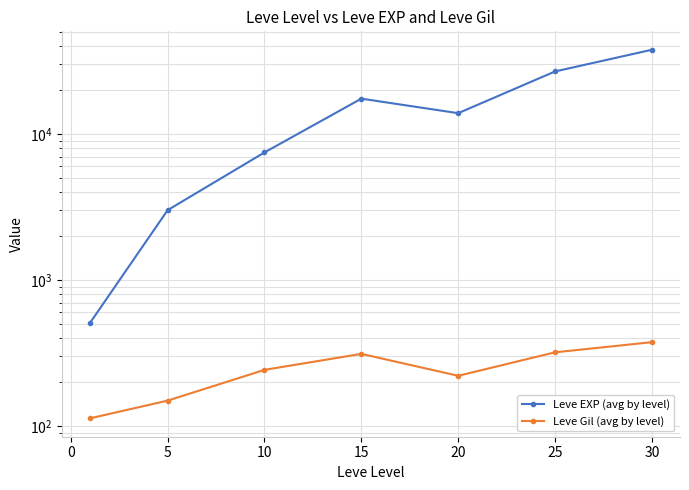

How many lines are shown in the chart?

2